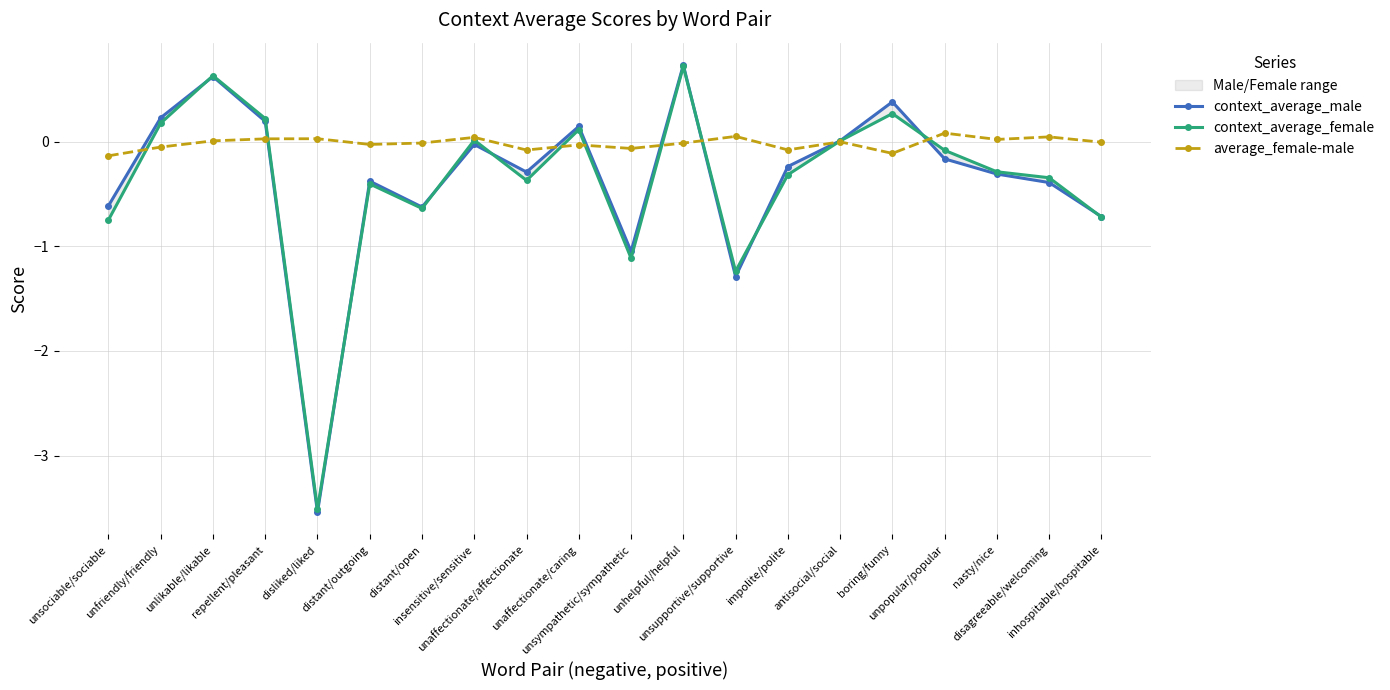

At which label does average_female-male reach its peak?

unpopular/popular